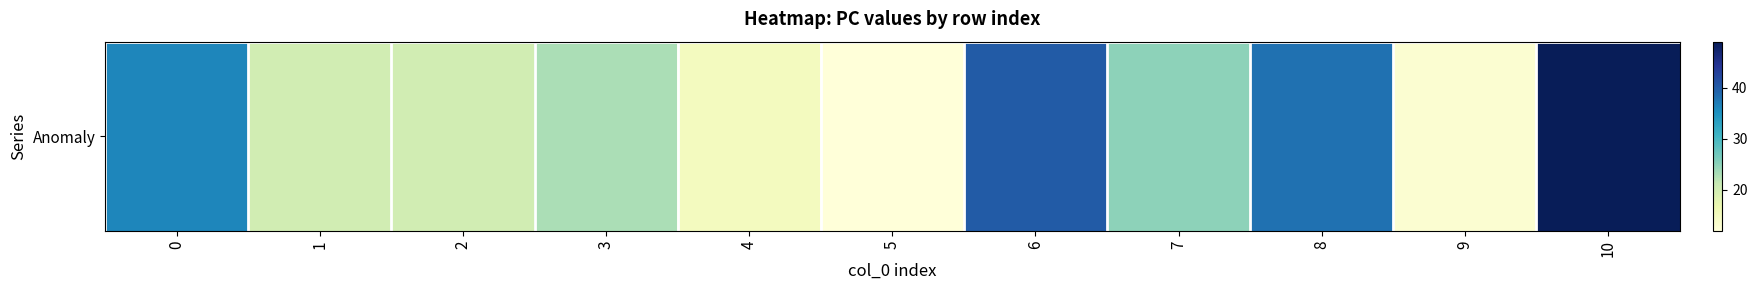

Approximately how many times larger is the value at 10 compared to 3?

2.1